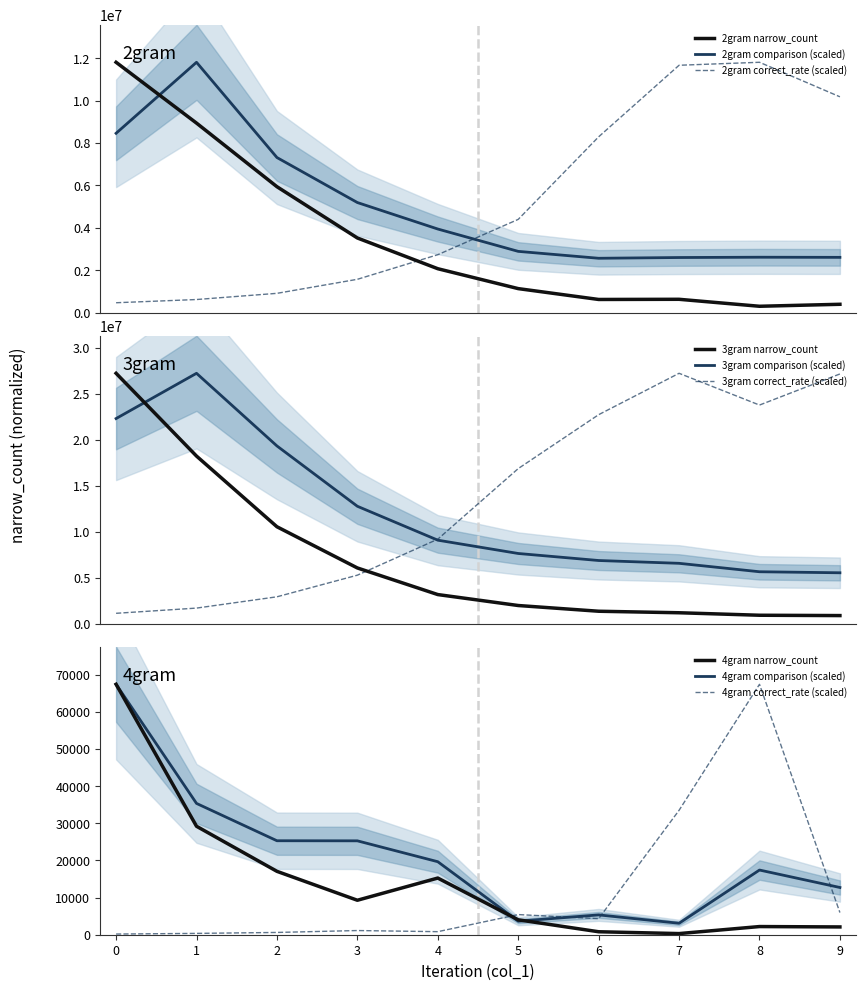

True or false: 4gram_narrow_count has more than 0 points higher than both neighbors.

True